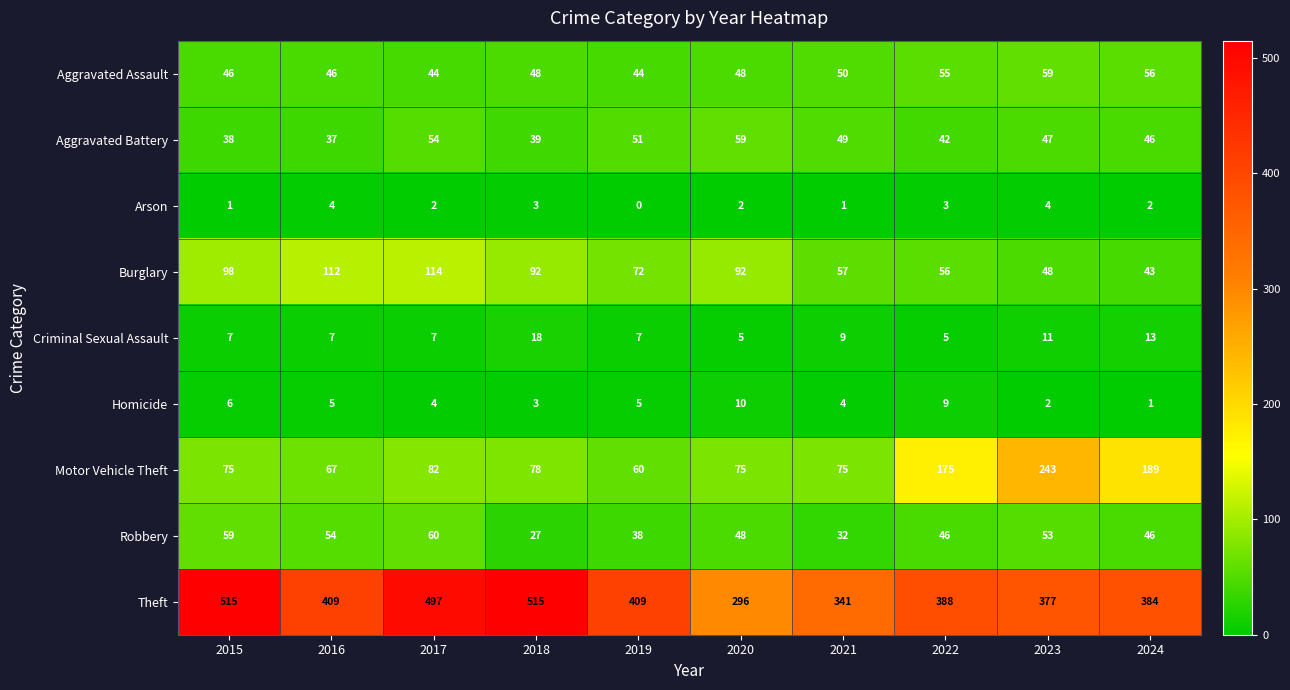

At which label does Aggravated Battery reach its minimum?

2016